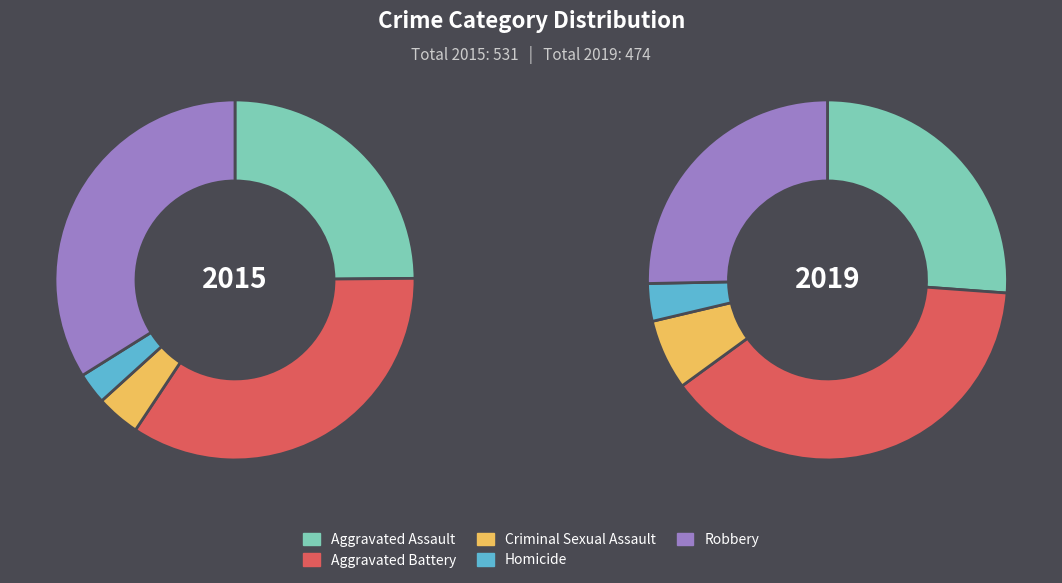

Which category has the smallest portion of the pie?

Homicide